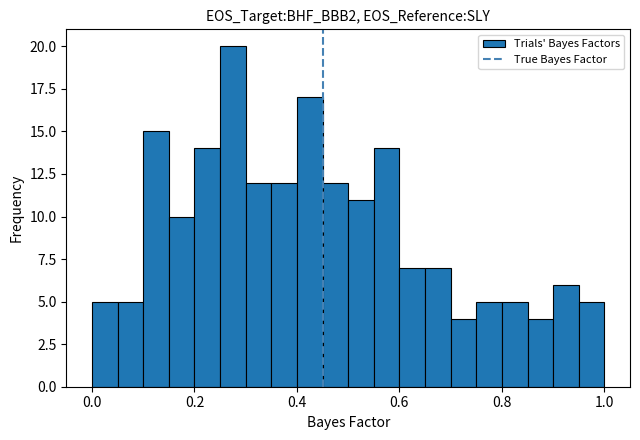

Around what value on the x-axis is the tallest bar? Give the approximate position of its centre, as read against the axis.

0.28